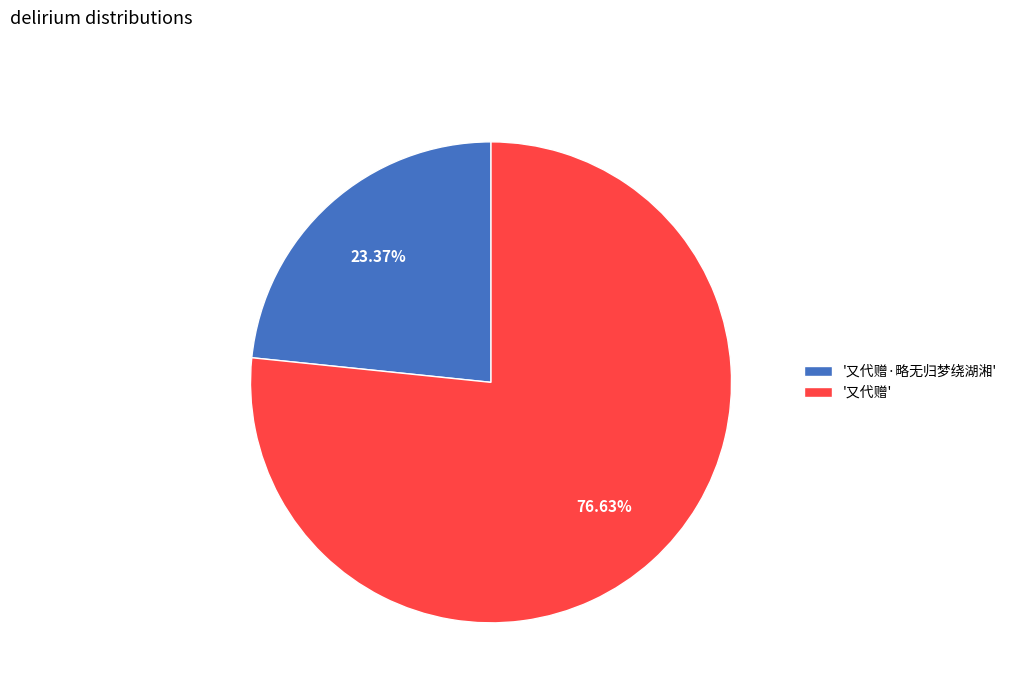

Which slice represents more than half of the pie?

'又代赠'